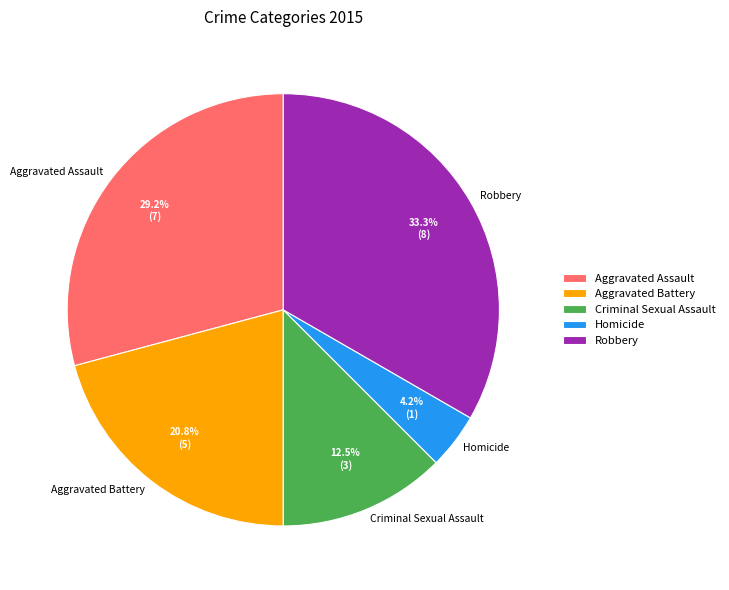

True or false: Robbery accounts for 33% of the total.

True